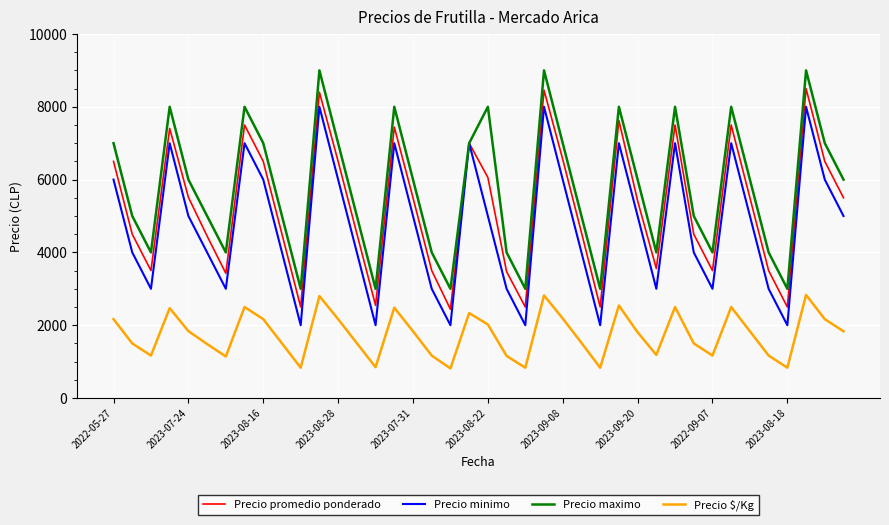

What is the sum of all Precio $/Kg values?

69940